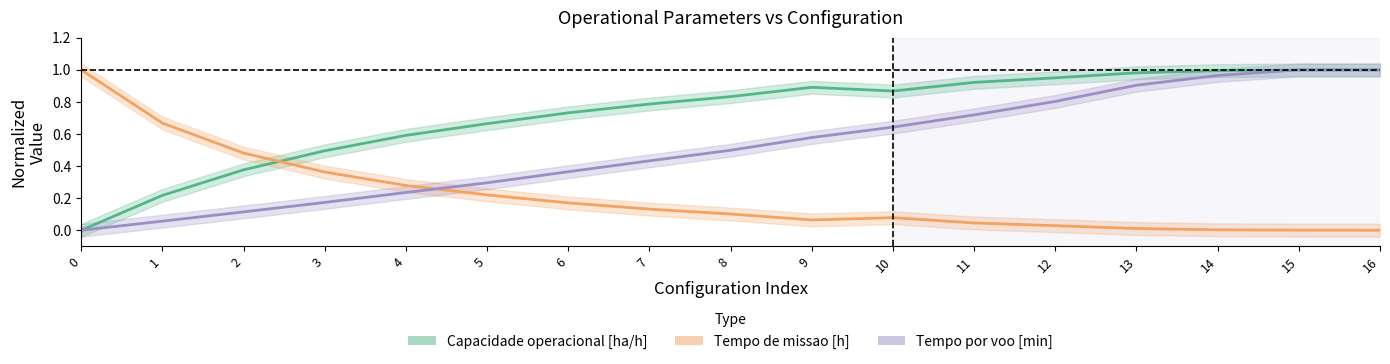

Where is the first local minimum for Capacidade operacional [ha/h]?

10